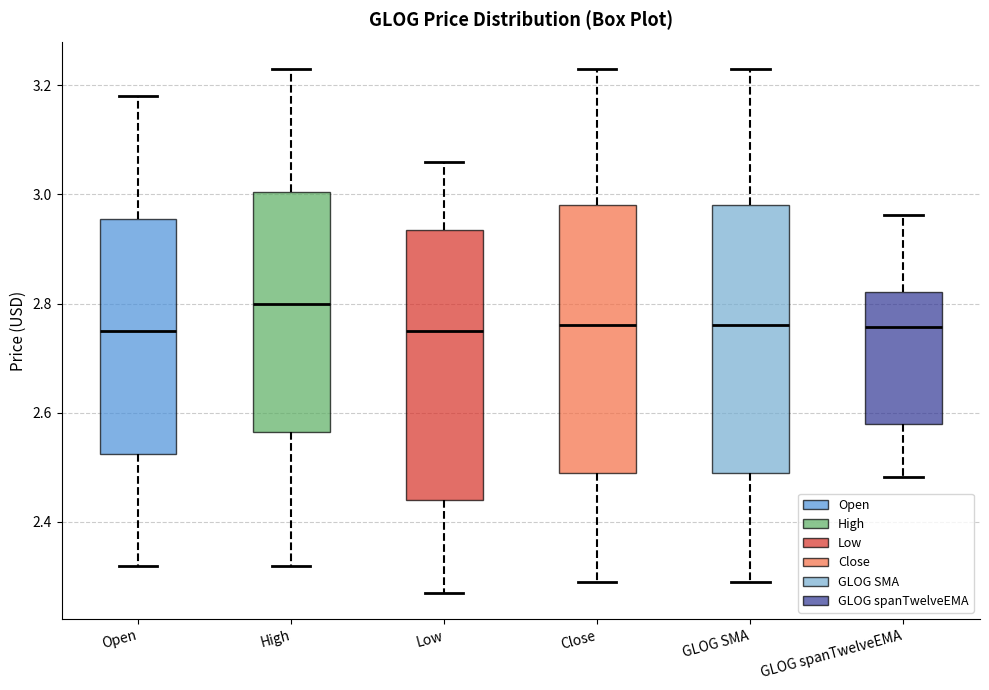

Reading left to right, read every box against the y-axis: the position of its median line, the range the box covers, and the ends of its whiskers. The values are not printed on the chart, so give them approximately, as read against the axis.

Open: median 2.76, box 2.52 to 2.96, whiskers 2.32 to 3.18
High: median 2.80, box 2.56 to 3.00, whiskers 2.32 to 3.24
Low: median 2.76, box 2.44 to 2.94, whiskers 2.28 to 3.06
Close: median 2.76, box 2.50 to 2.98, whiskers 2.30 to 3.24
GLOG SMA: median 2.76, box 2.50 to 2.98, whiskers 2.30 to 3.24
GLOG spanTwelveEMA: median 2.76, box 2.58 to 2.82, whiskers 2.48 to 2.96